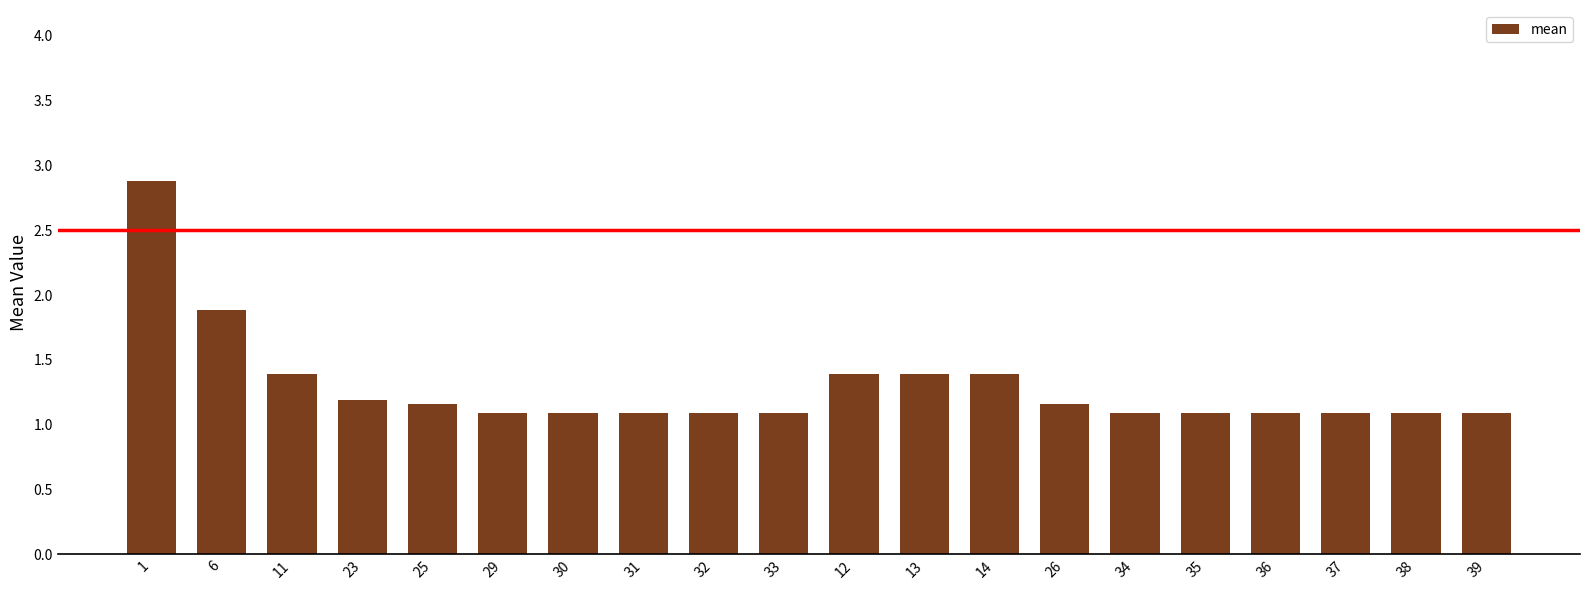

What is the value of the 7th bar from the left?

1.1